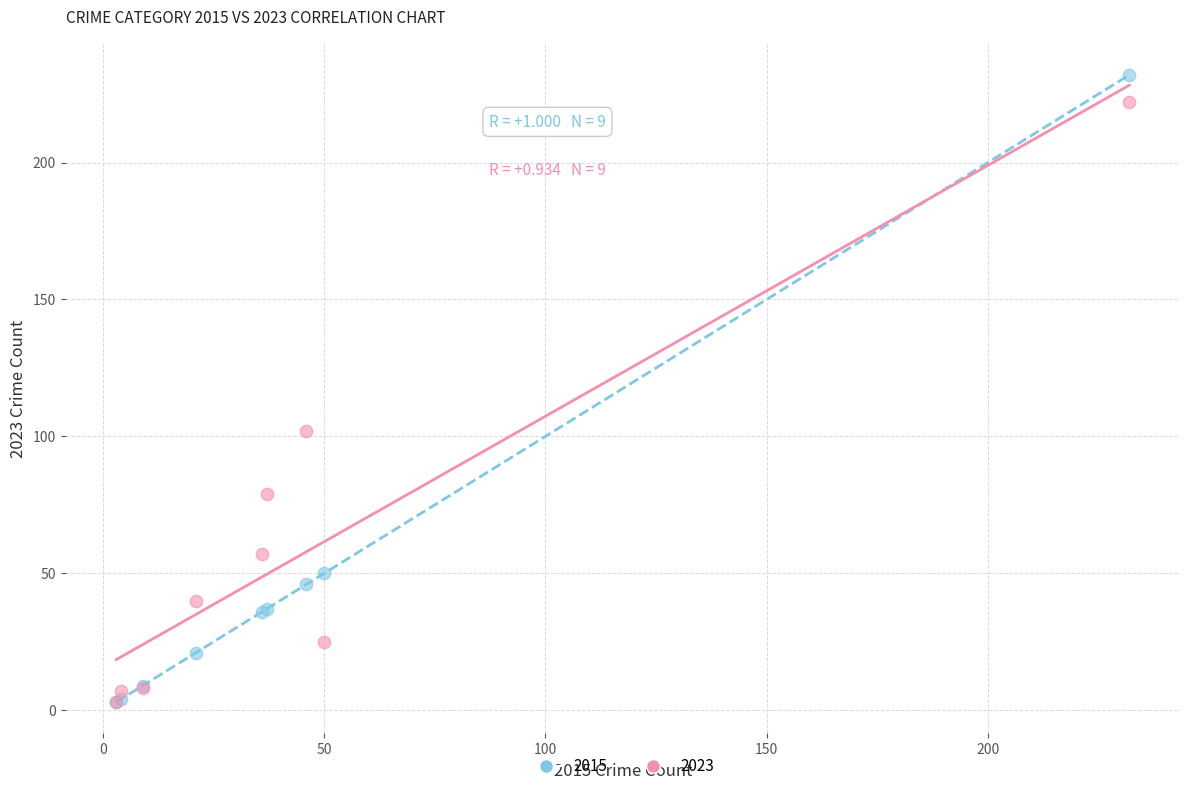

Across all series, what Y value is closest to 117?

102